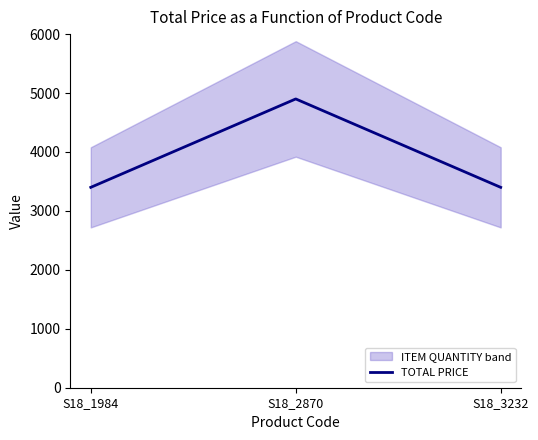

How many values are between 3400 and 4900?

3